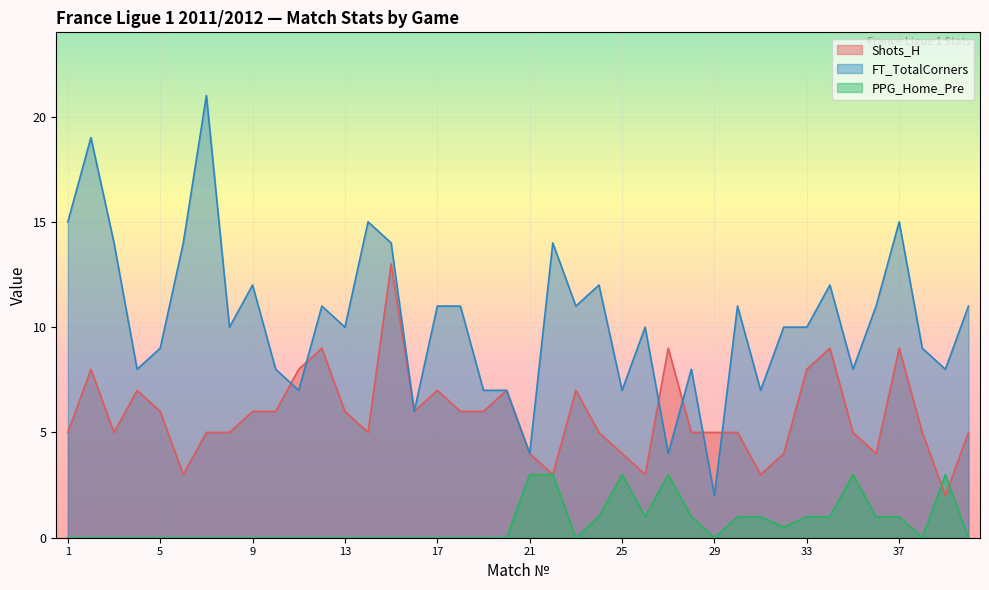

What is the total value across all series at 13?

16.0